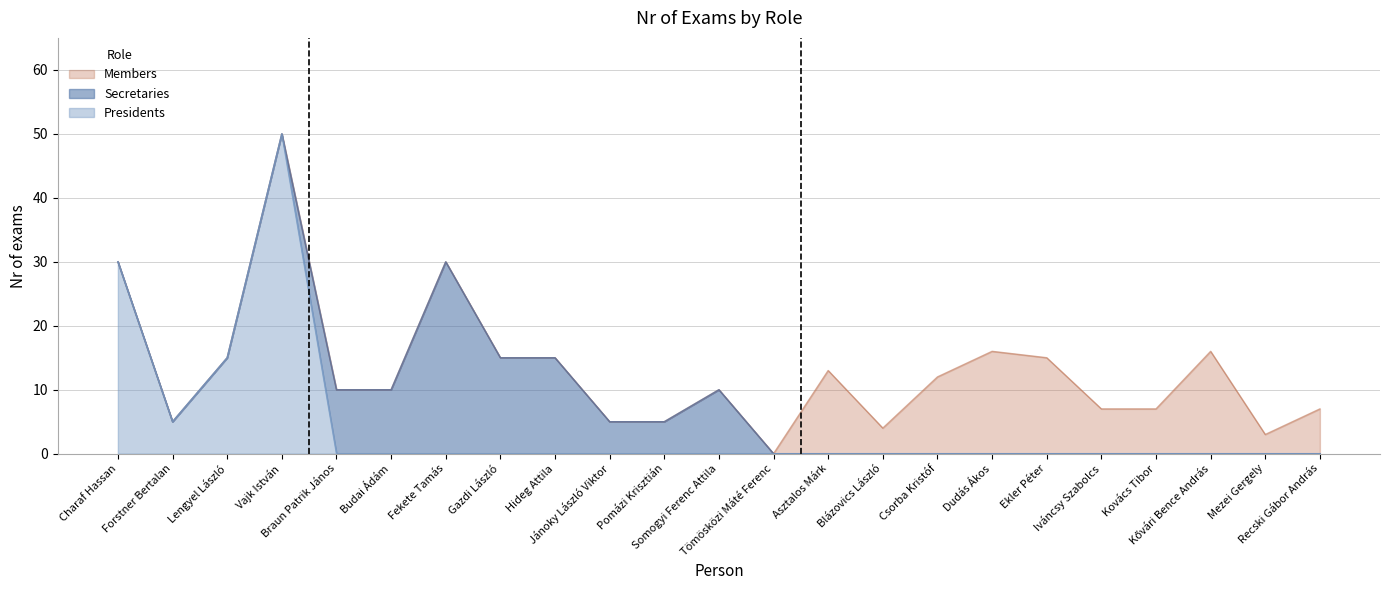

List the series in order of their peak value, lowest first.

Members, Secretaries, Presidents